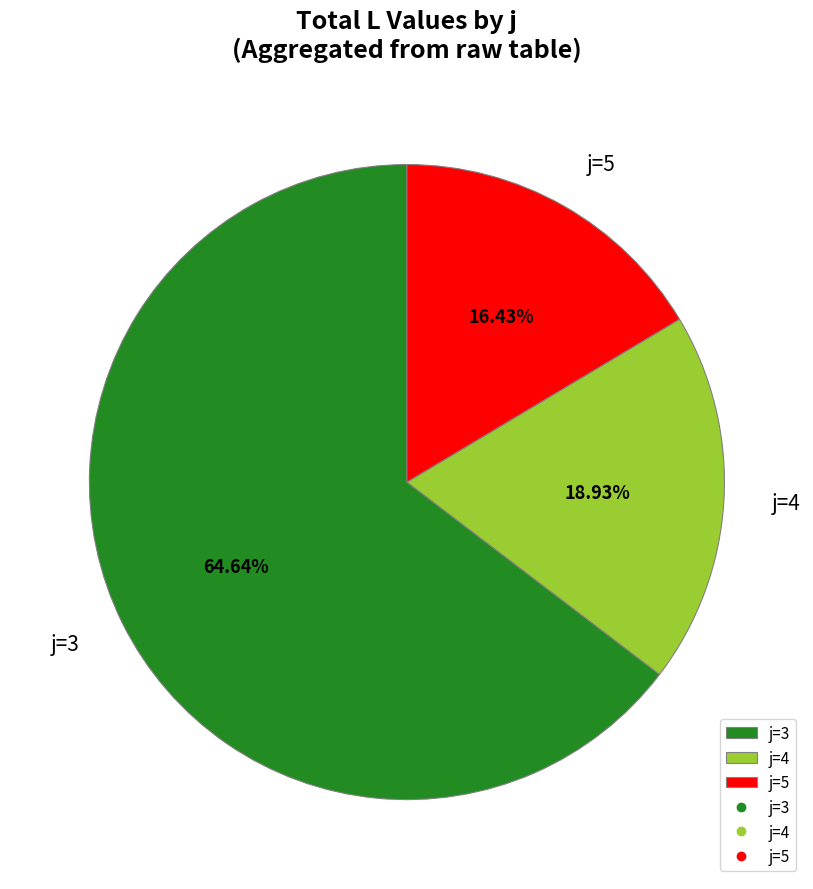

Which has a higher value, j=5 or j=3?

j=3